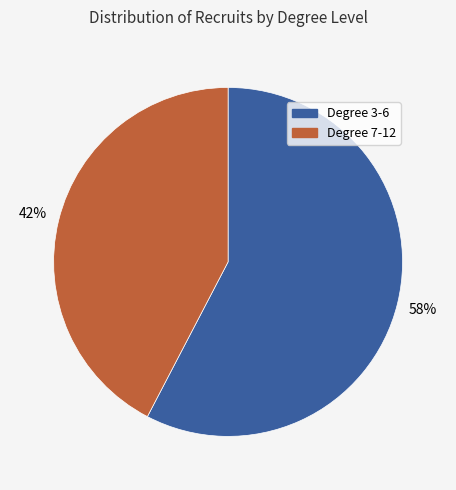

Is there a majority slice in this chart?

Yes